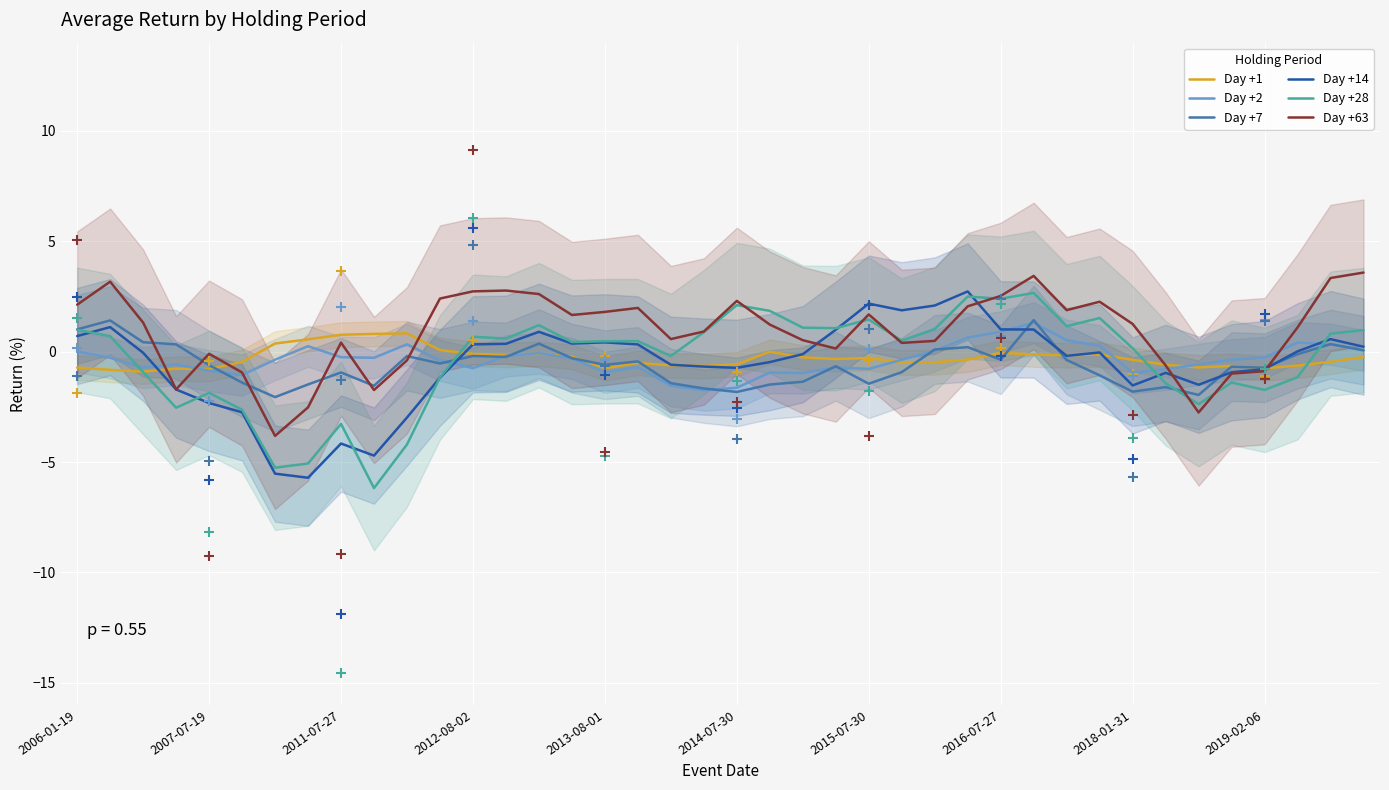

Which series has the largest Y range (max minus min)?

Day +28